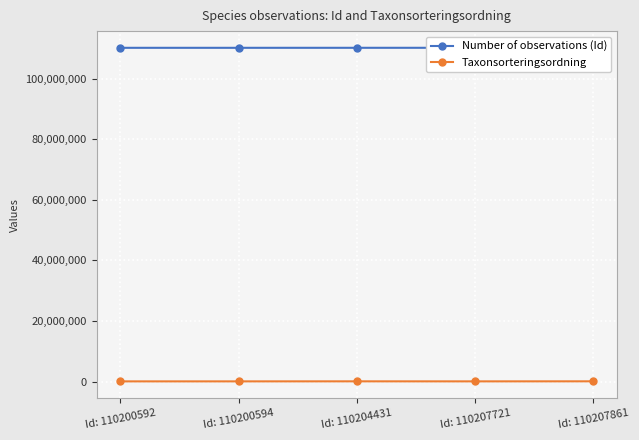

True or false: Number of observations (Id) and Taxonsorteringsordning cross at least once.

False